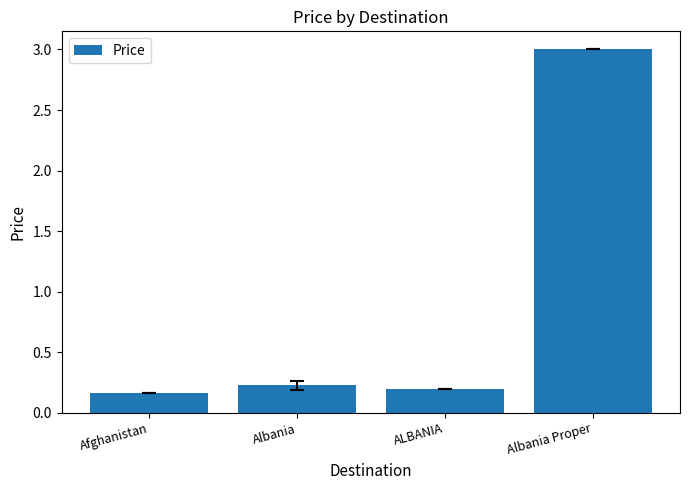

What is the label of the 4th bar from the left?

Albania Proper